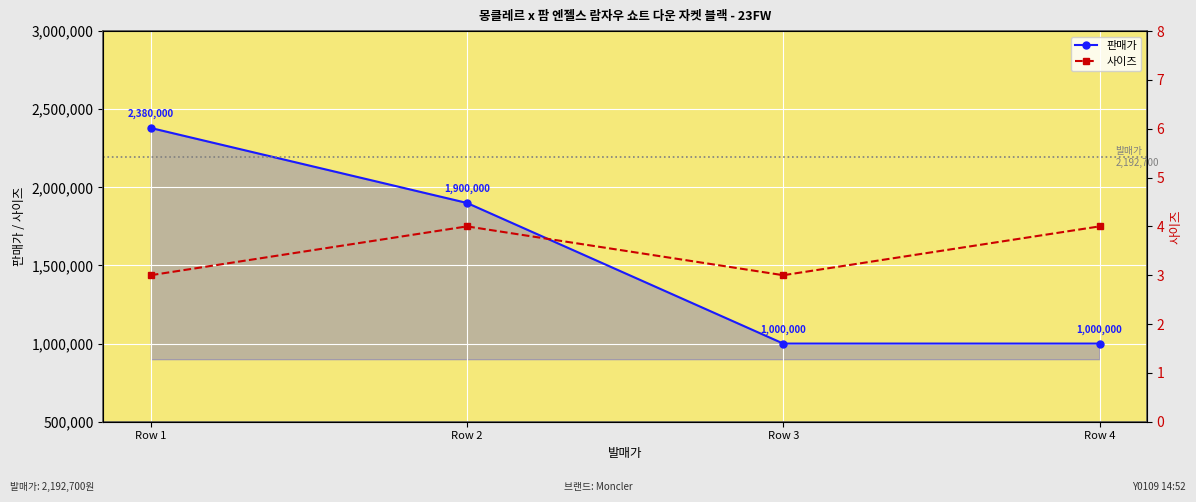

Rank the categories by 사이즈 value from highest to lowest.

Row 2, Row 4, Row 1, Row 3